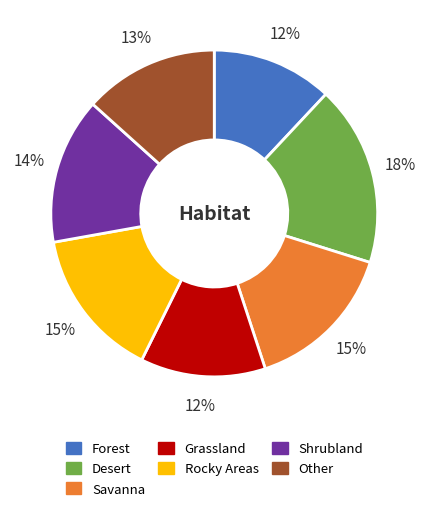

How many slices are in this pie chart?

7